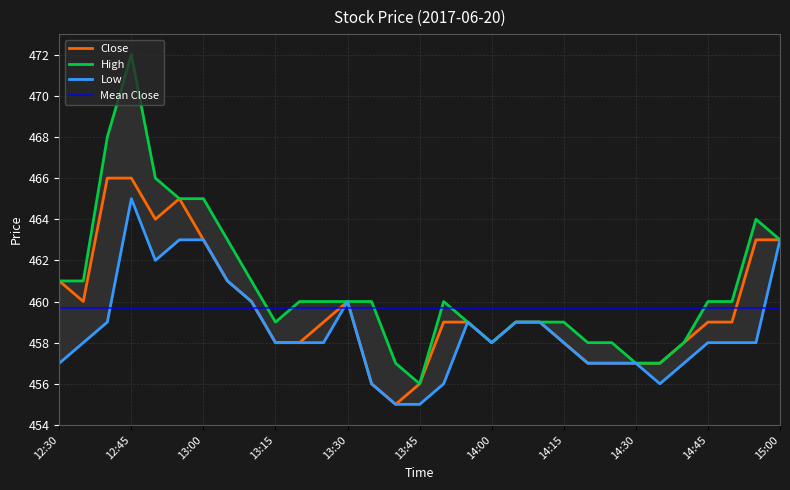

Rank the categories by Low value from lowest to highest.

13:40, 13:45, 13:35, 13:50, 14:35, 12:30, 14:20, 14:25, 14:30, 14:40, 12:35, 13:15, 13:20, 13:25, 14:00, 14:15, 14:45, 14:50, 14:55, 12:40, 13:55, 14:05, 14:10, 13:10, 13:30, 13:05, 12:50, 12:55, 13:00, 15:00, 12:45